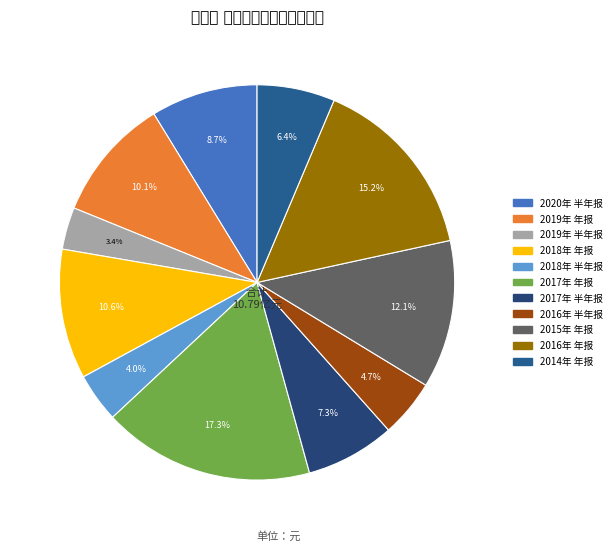

Which slice is the smallest?

2019年 半年报